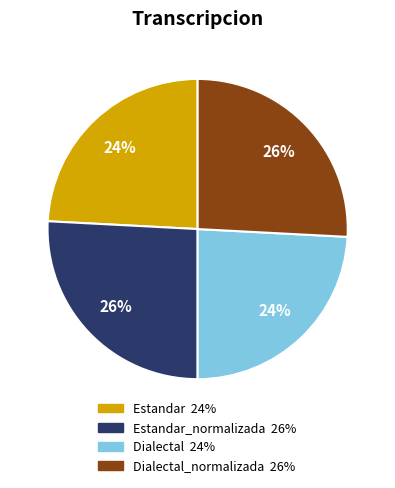

Does any single category account for the majority?

No